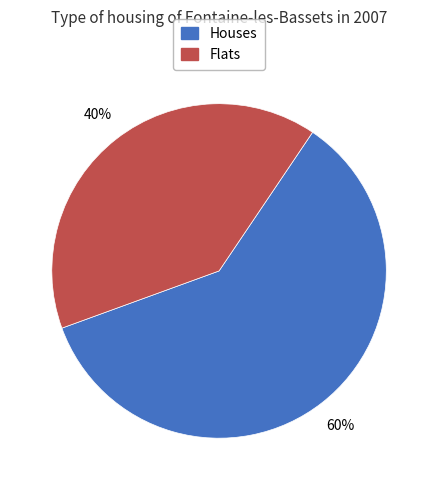

How many slices are in this pie chart?

2